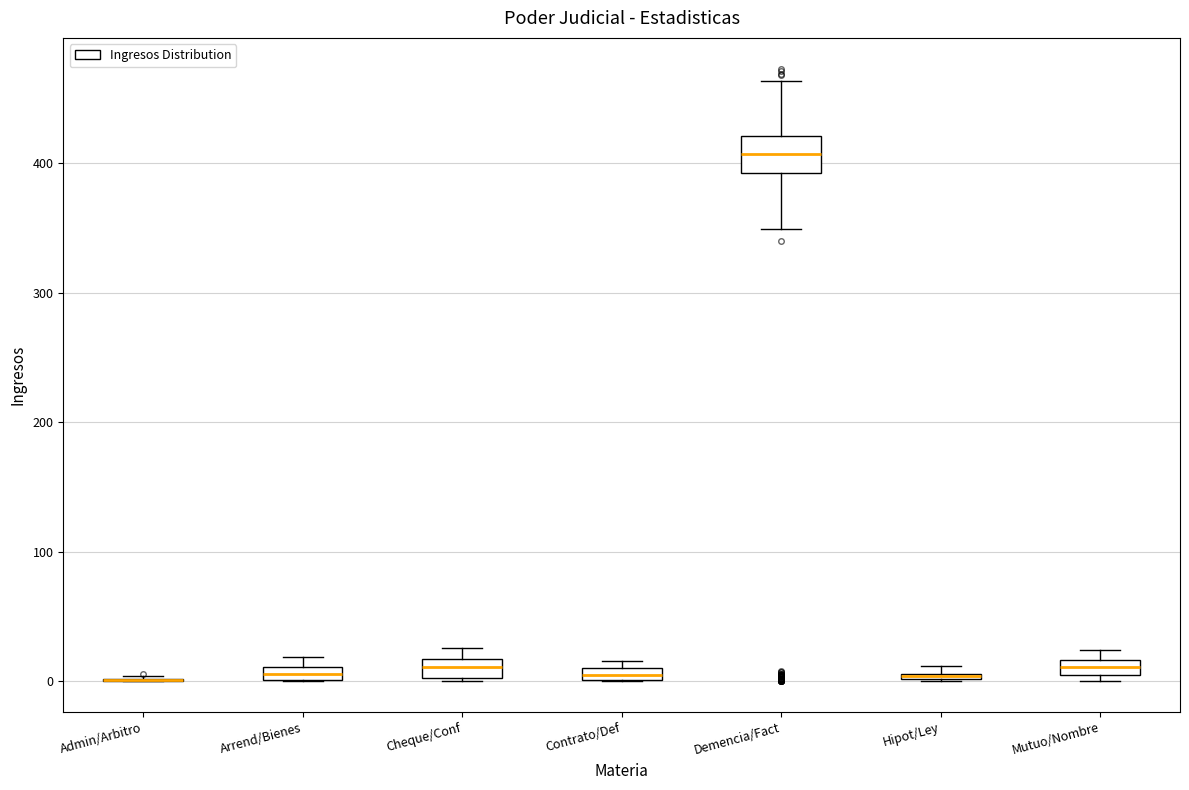

Which box is the tallest, from its lower edge to its upper edge?

Demencia/Fact